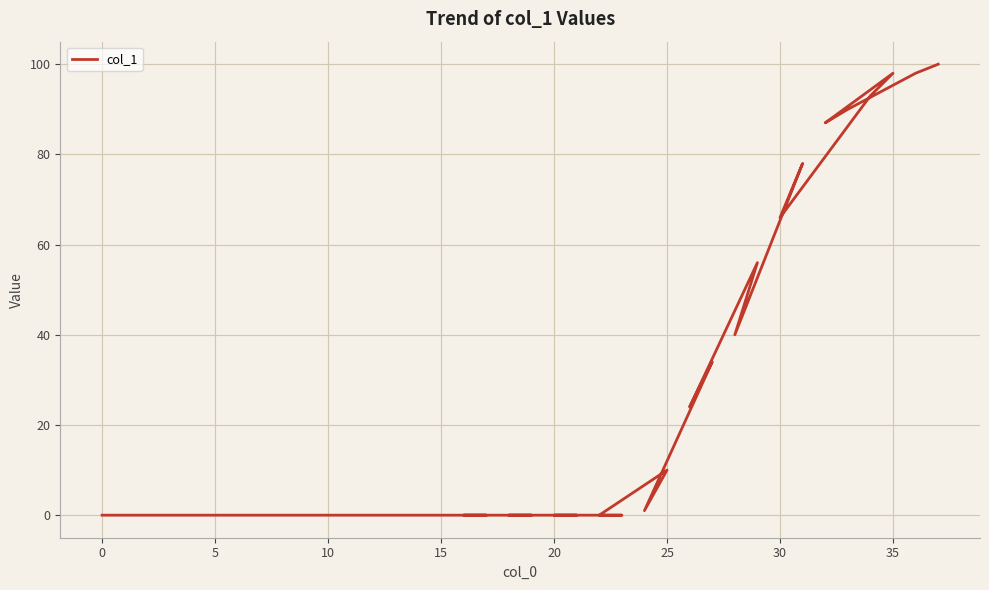

Reading right to left, transcribe all the data shown in this chart.

100	98	90	87	98	93	66	78	40	56	24	34	1	10	0	0	0	0	0	0	0	0	0	0	0	0	0	0	0	0	0	0	0	0	0	0	0